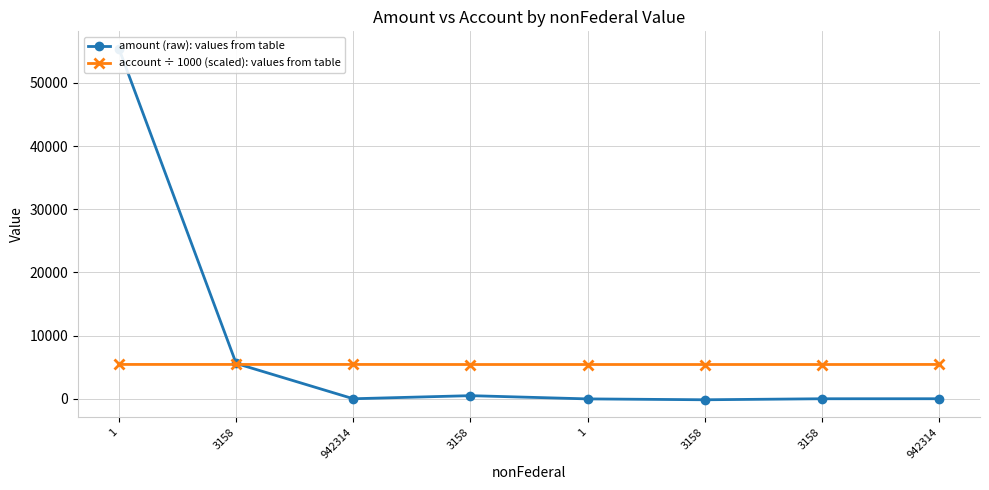

What is the label of the 8th point from the right?

1